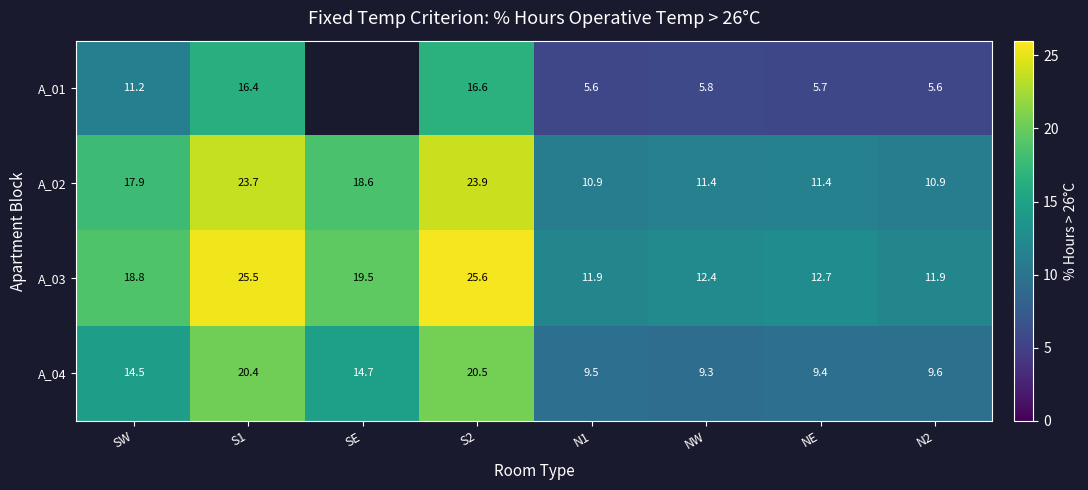

What is the difference between the highest and lowest values at NE?

7.0